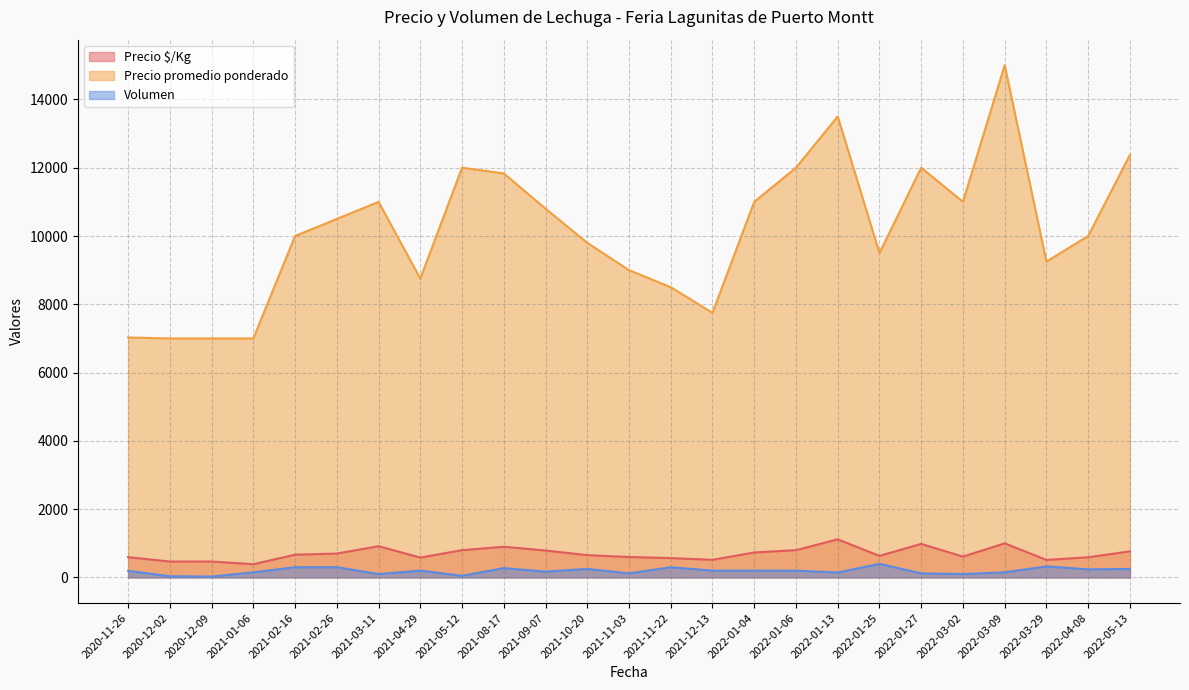

How many series are shown in this chart?

3